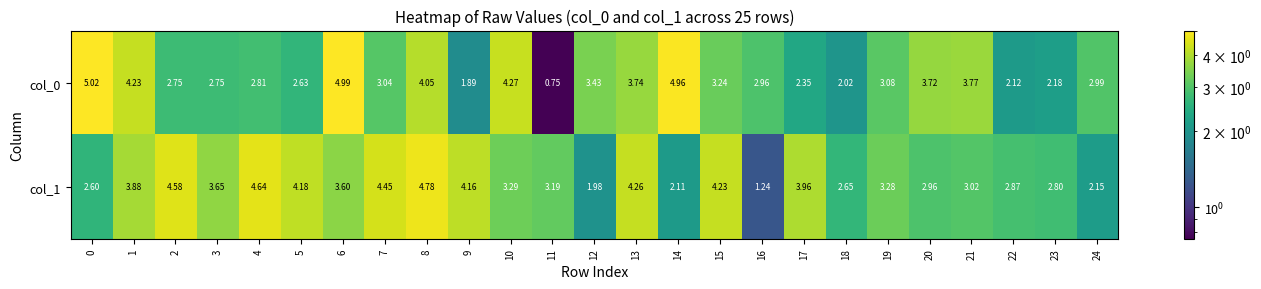

Count the number of categories in the chart.

25